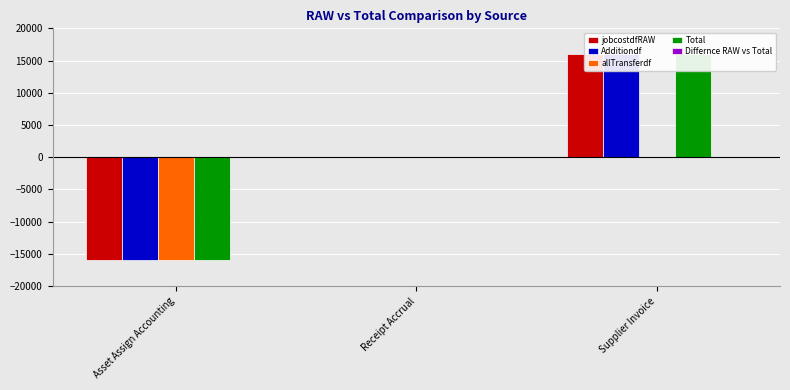

What position from the left is Asset Assign Accounting?

1